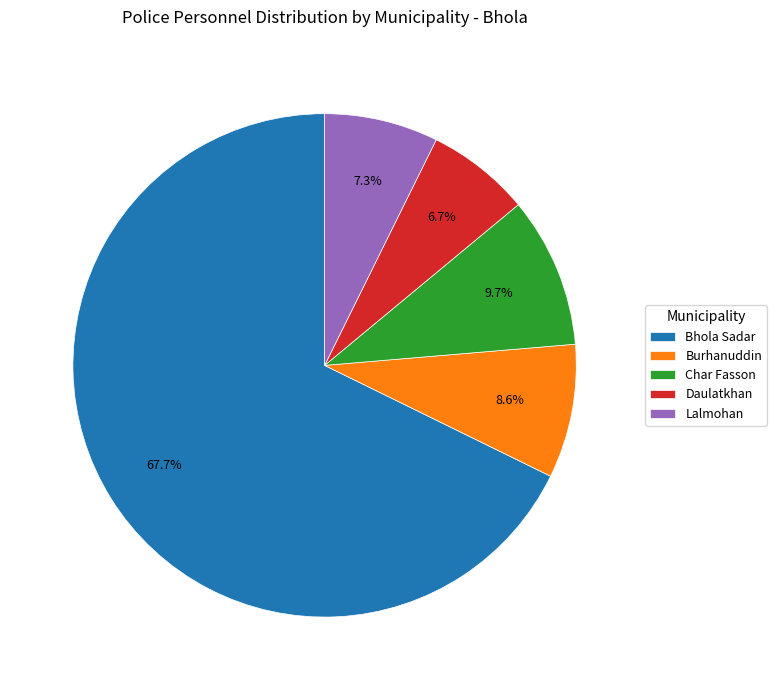

What is the smallest slice in the pie chart?

Daulatkhan